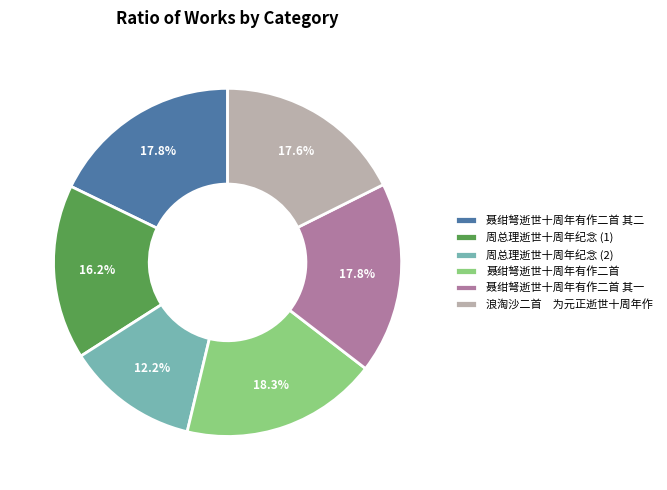

What is the smallest slice in the pie chart?

周总理逝世十周年纪念 (2)